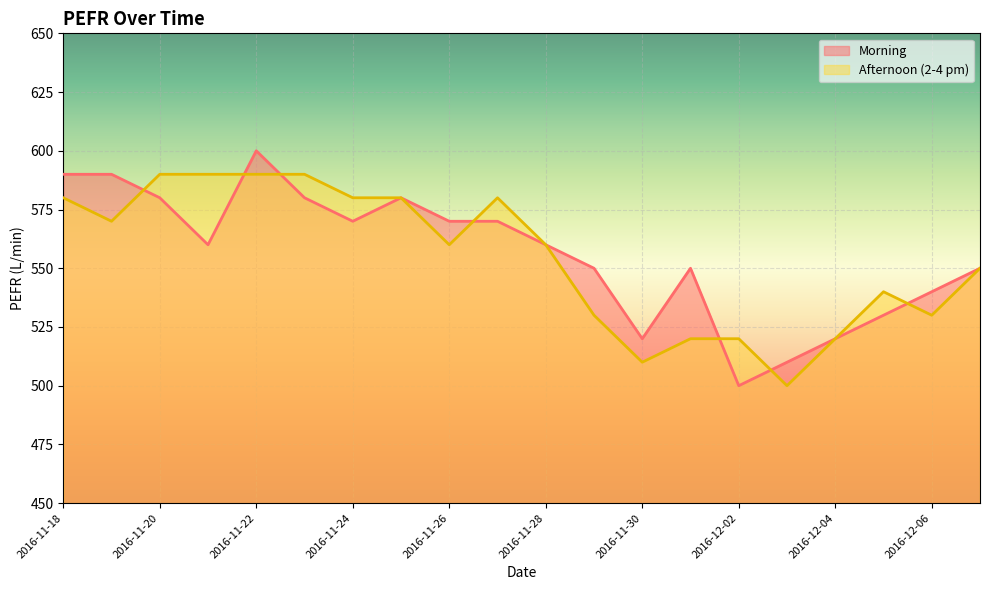

What is the total value across all series at 2016-11-21?

1150